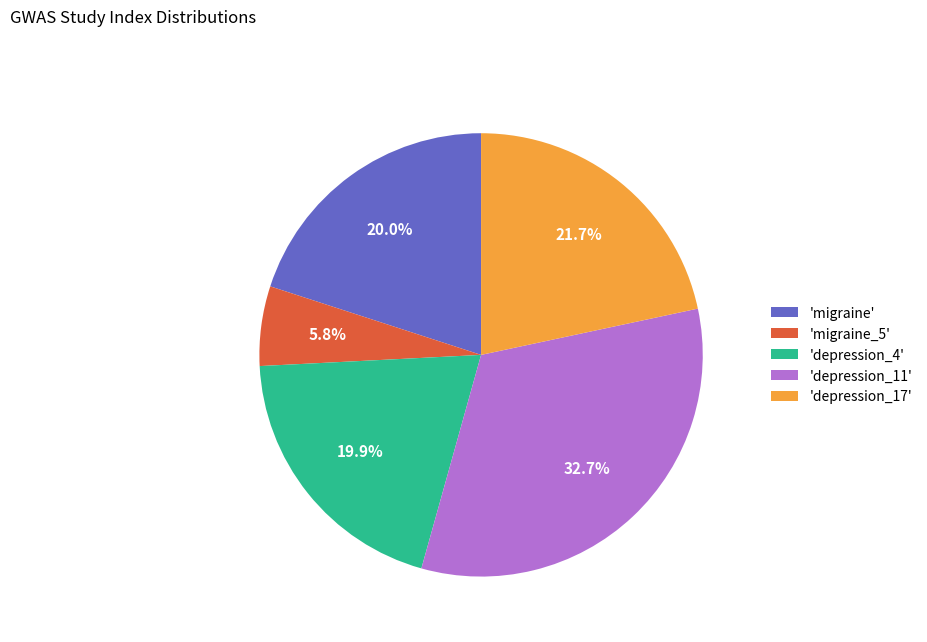

Which slice is the largest?

'depression_11'